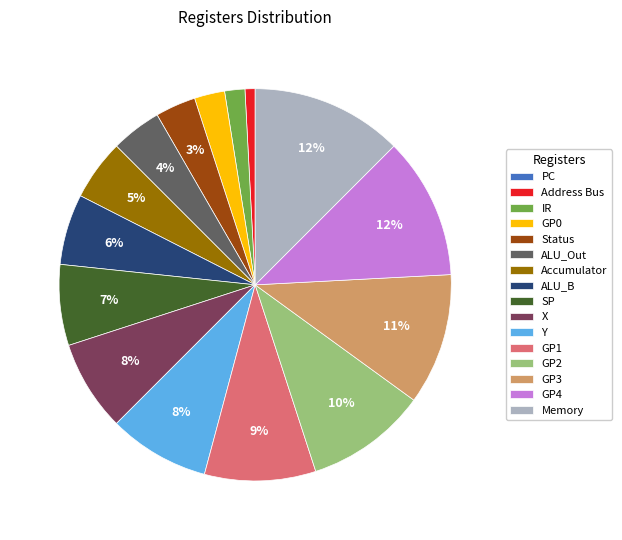

Is it true that Address Bus is 10% of the pie?

False